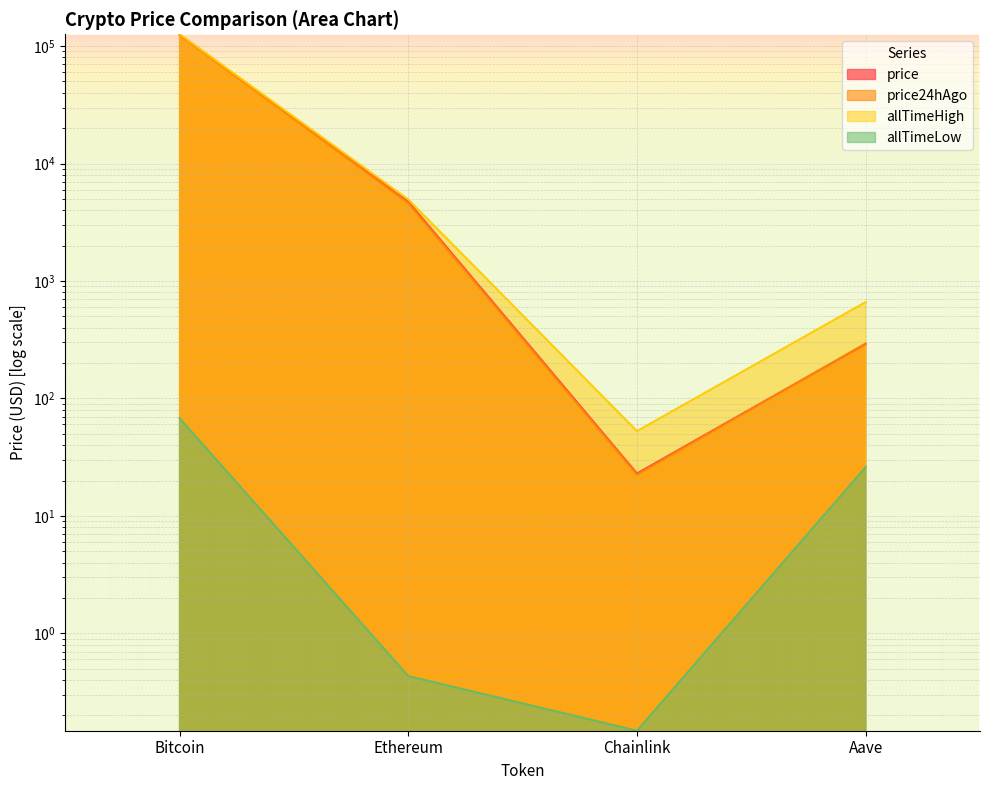

How many interior local valleys does the price24hAgo series have?

1